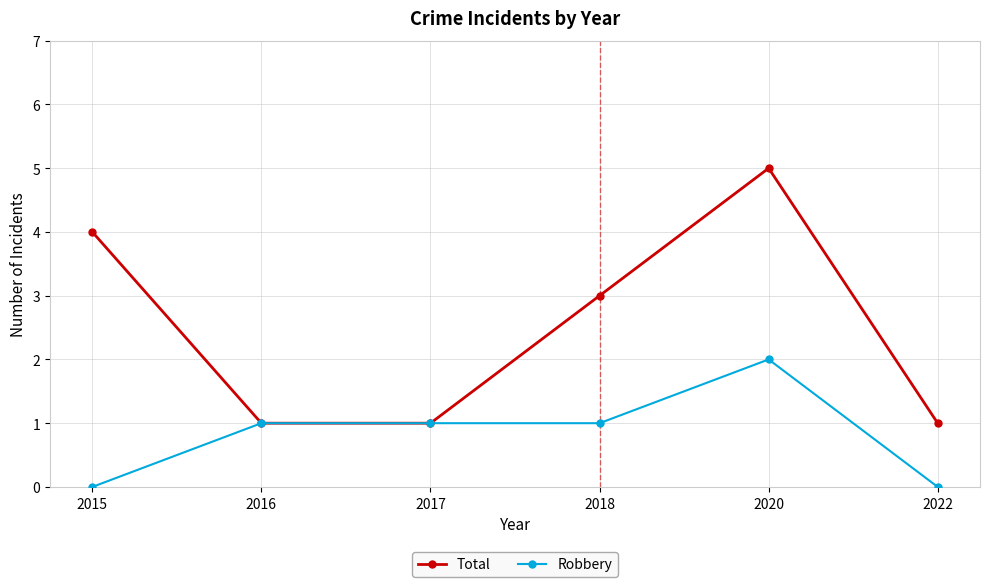

Reading left to right, list all the values displayed in this chart.

Total: 2015=4	2016=1	2017=1	2018=3	2020=5	2022=1
Robbery: 2015=0	2016=1	2017=1	2018=1	2020=2	2022=0